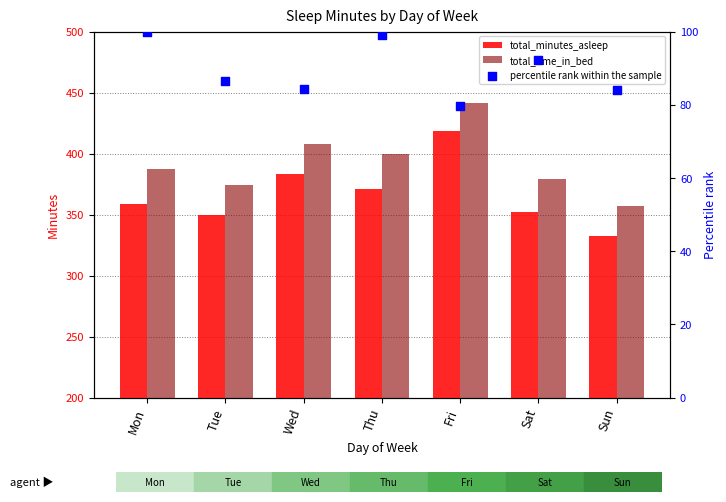

Is the value of total_minutes_asleep at Thu greater than the value of percentile rank within the sample at Wed?

Yes